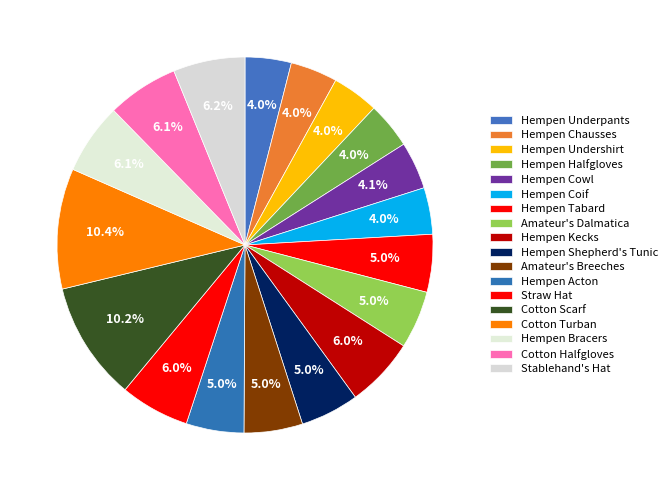

Which slice is the smallest?

Hempen Underpants